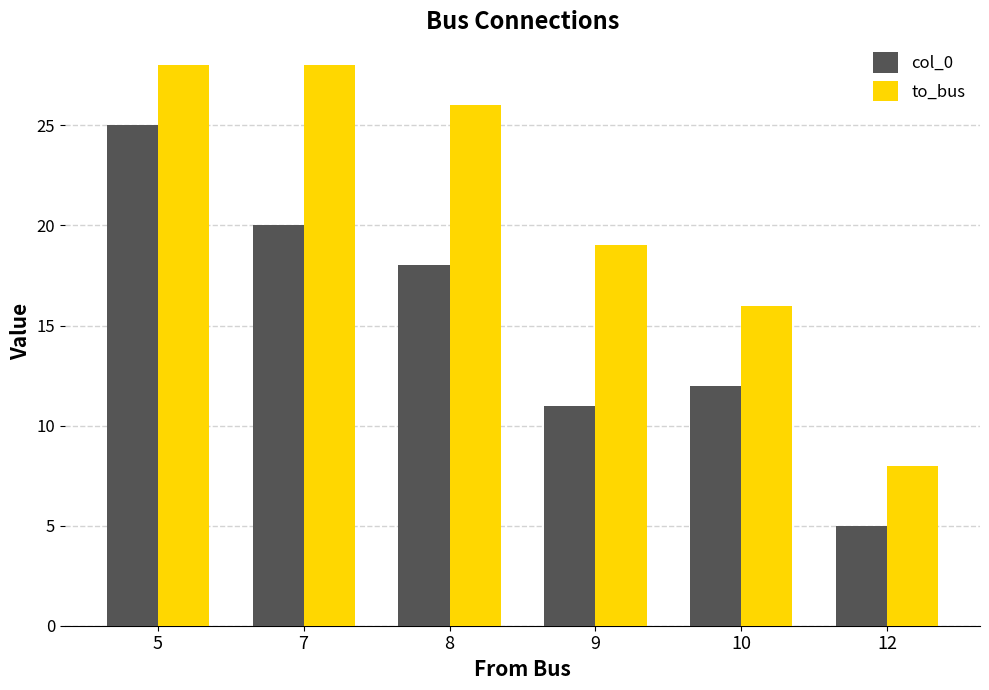

What is the difference between the col_0 values at 7 and 9?

9